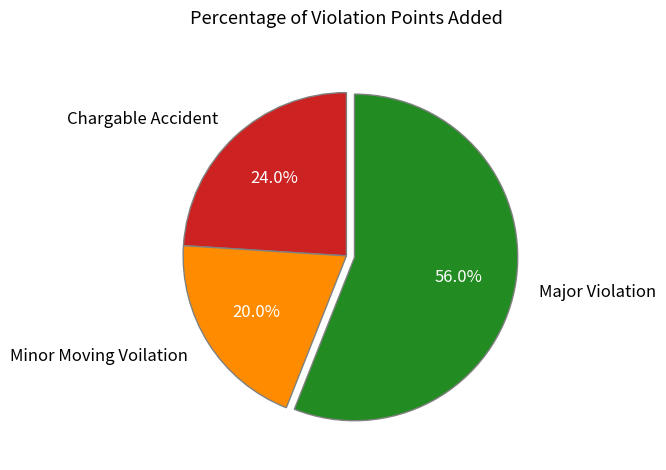

What is the largest slice in the pie chart?

Major Violation